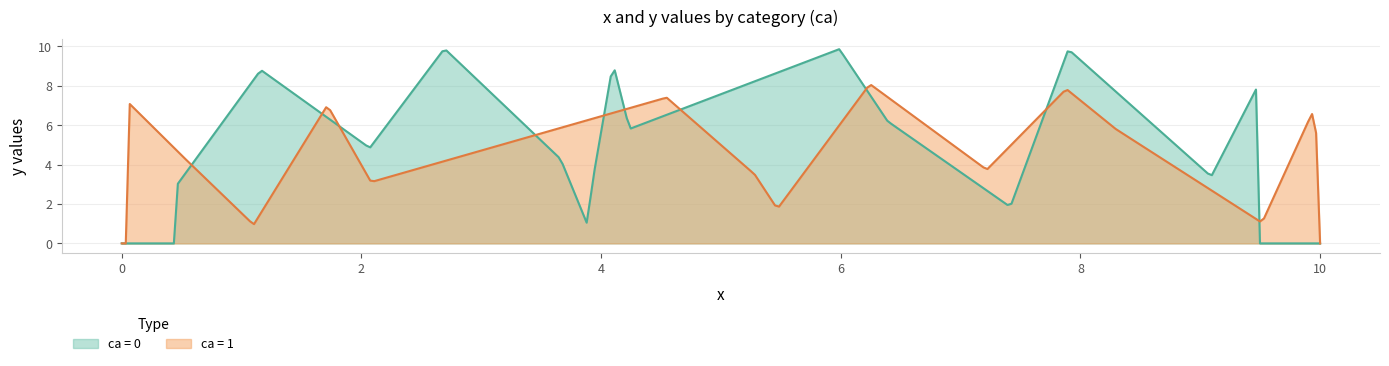

What is the sum of all y values?

161.9